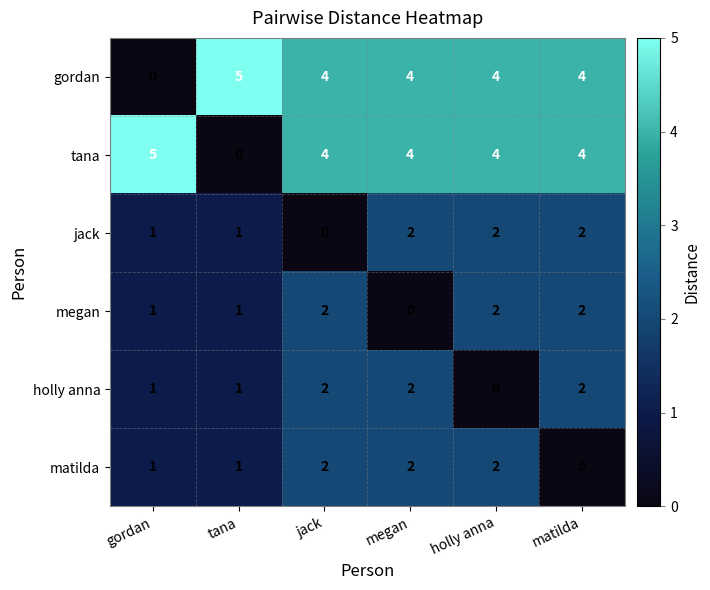

Count the tana values in the range 4 to 5.

5